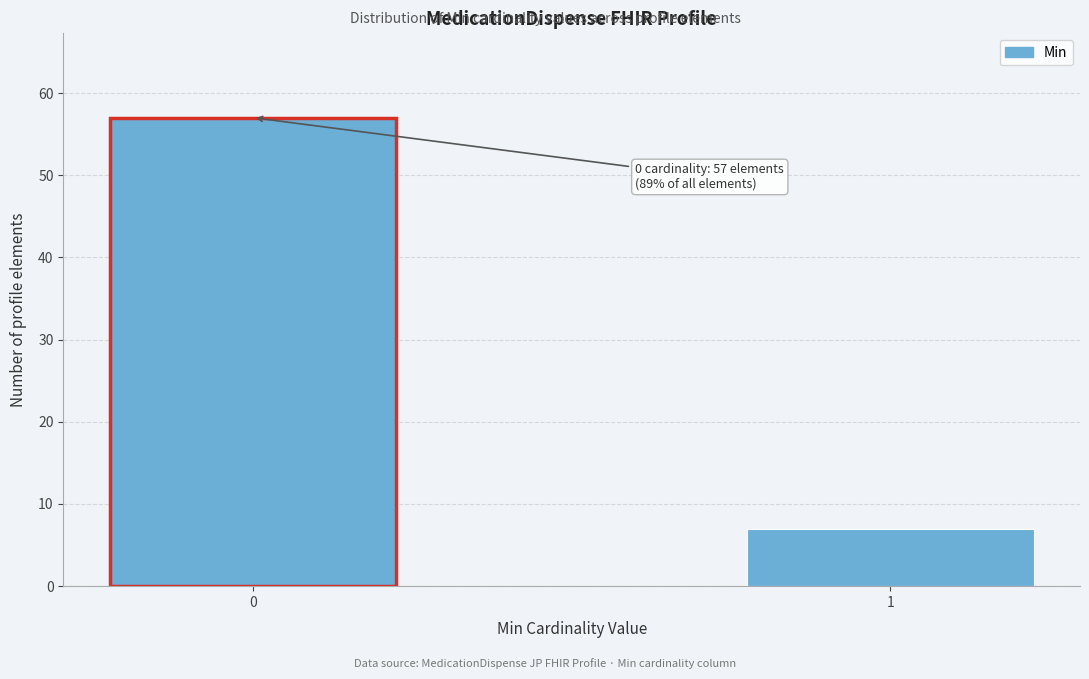

Reading left to right, transcribe all the data shown in this chart.

57	7